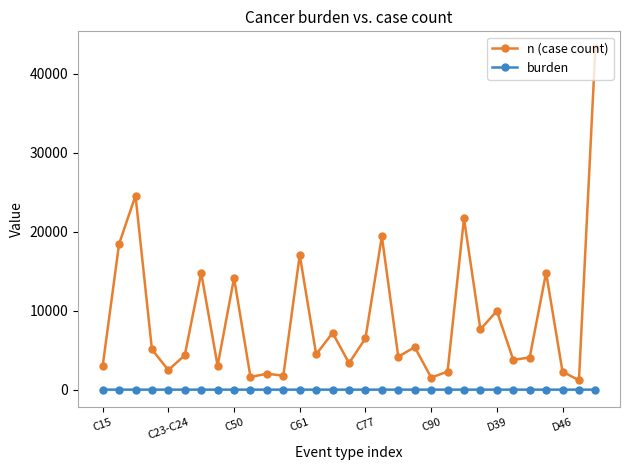

Which series has the largest range (max minus min)?

n (case count)